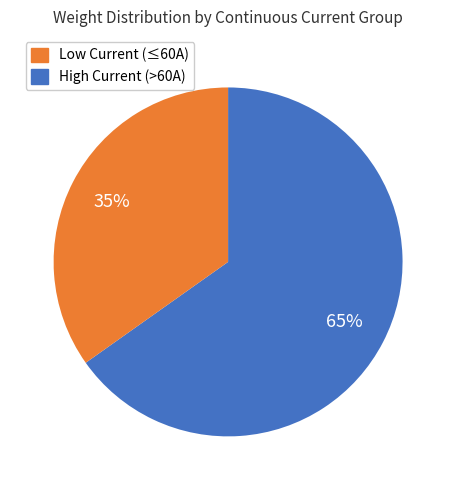

Is there any slice that represents more than half of the pie?

Yes